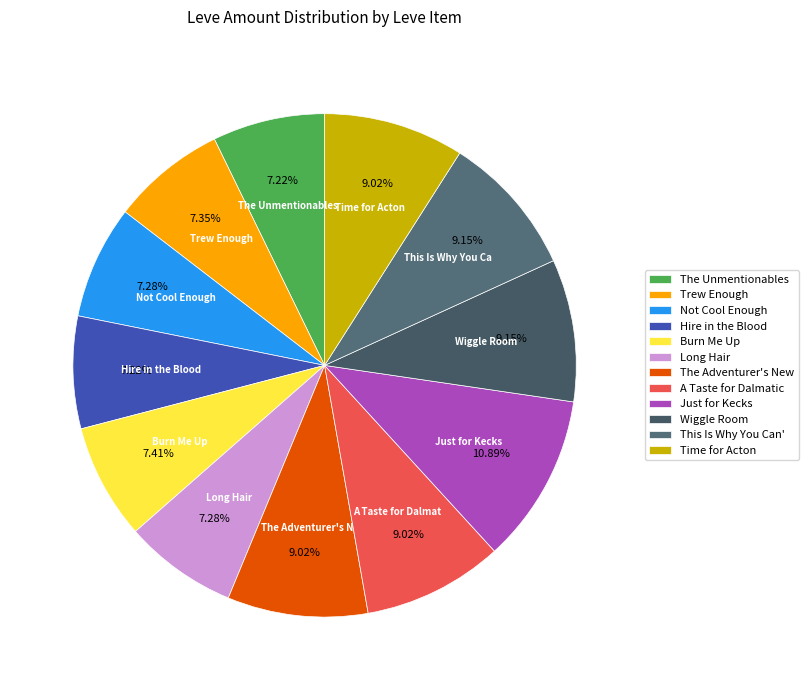

Count the number of slices in the pie.

12